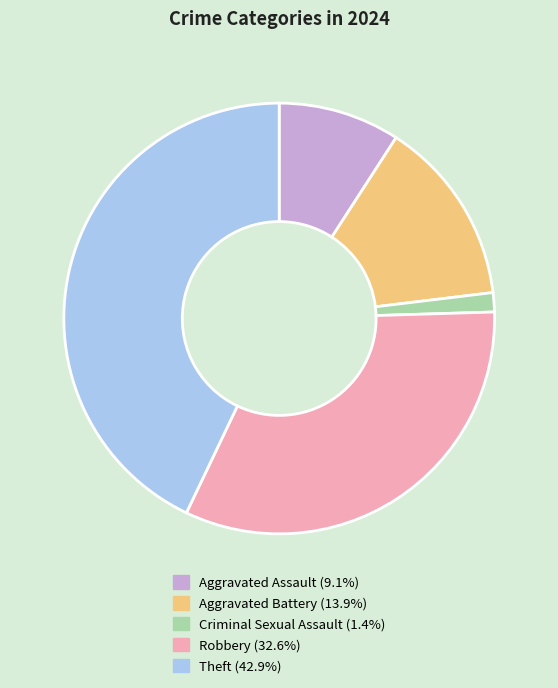

Do Robbery (32.6%) and Aggravated Battery (13.9%) together represent more than half of the pie?

No